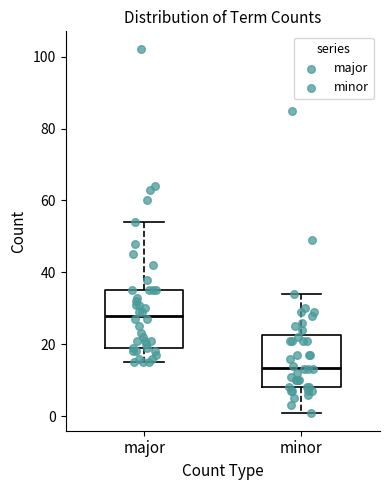

Reading left to right, read every box against the y-axis: the position of its median line, the range the box covers, and the ends of its whiskers. The values are not printed on the chart, so give them approximately, as read against the axis.

major: median 28, box 20 to 36, whiskers 16 to 54
minor: median 14, box 8 to 22, whiskers 2 to 34